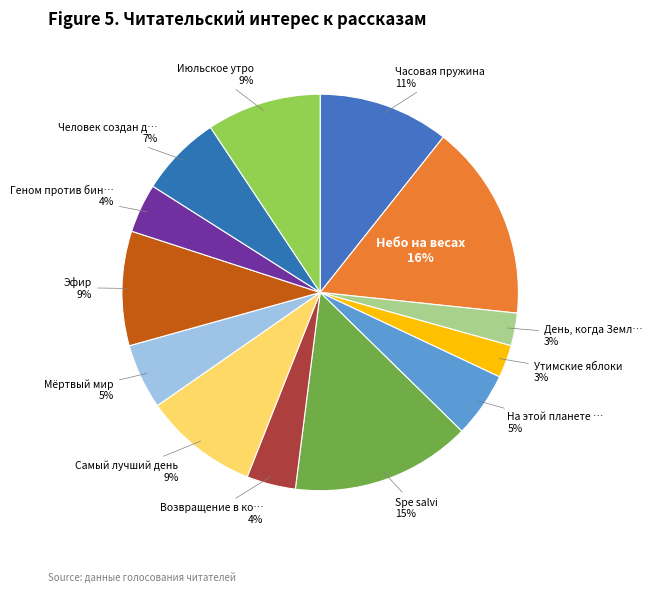

How many segments does this pie chart have?

13